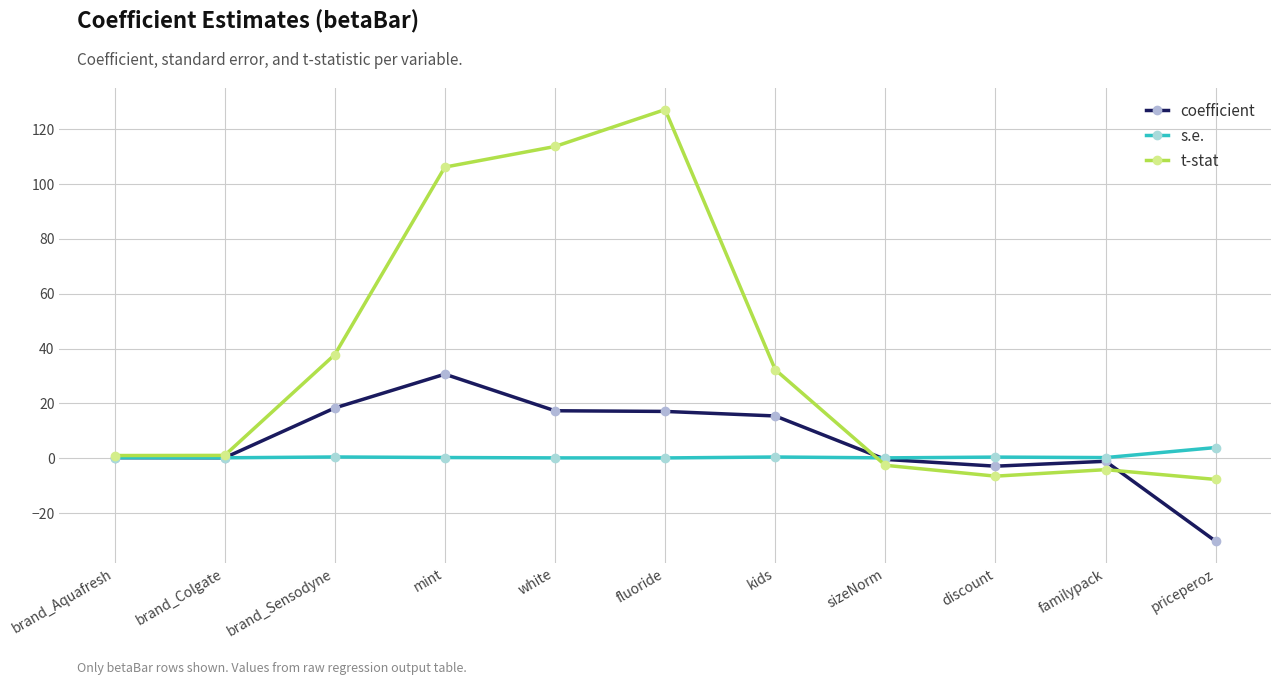

What is the difference between the highest and lowest values at brand_Aquafresh?

0.8